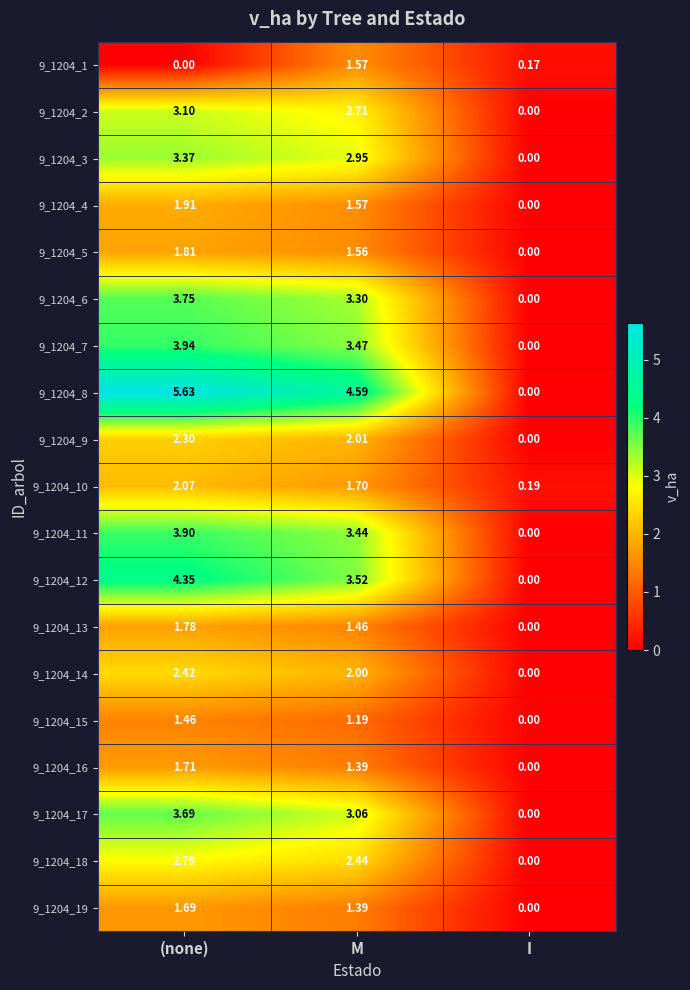

At which category is the sum across all series the highest?

(none)